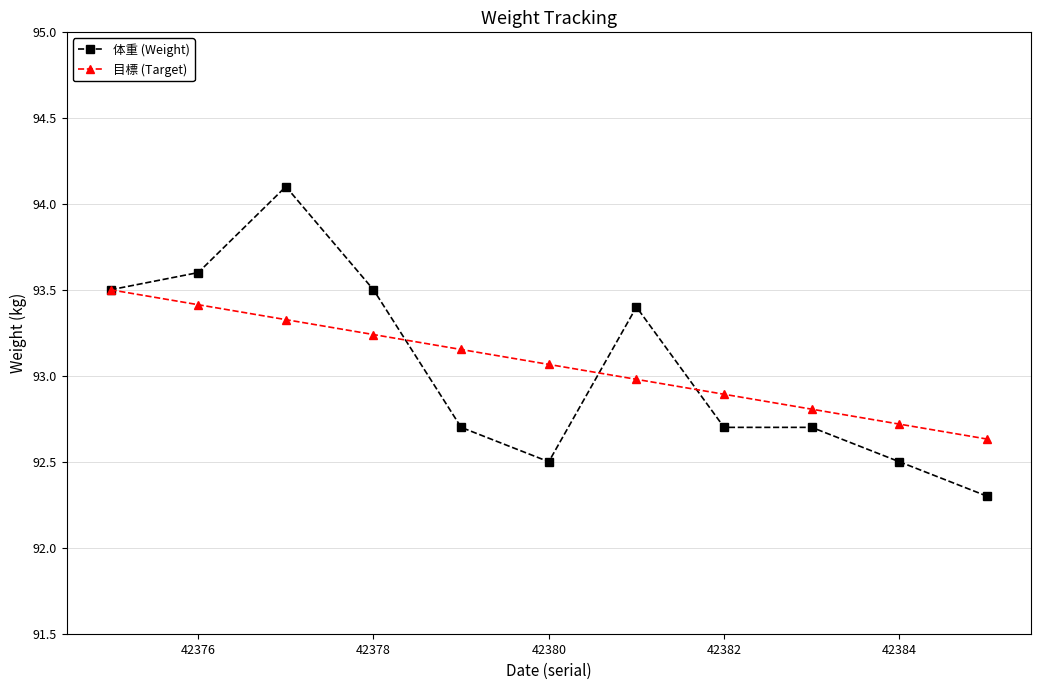

What is the maximum value for 体重 (Weight)?

94.1